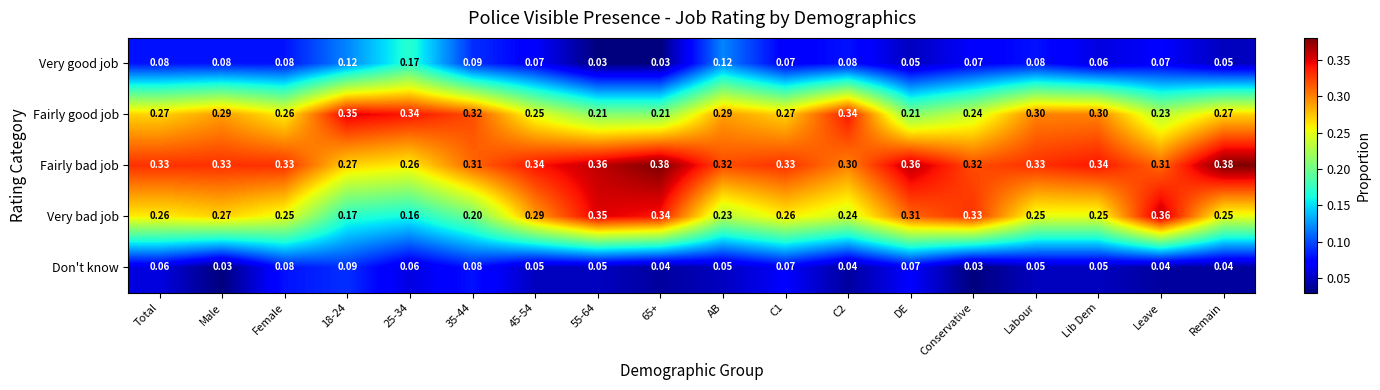

Which series has the largest total across all categories?

Fairly bad job